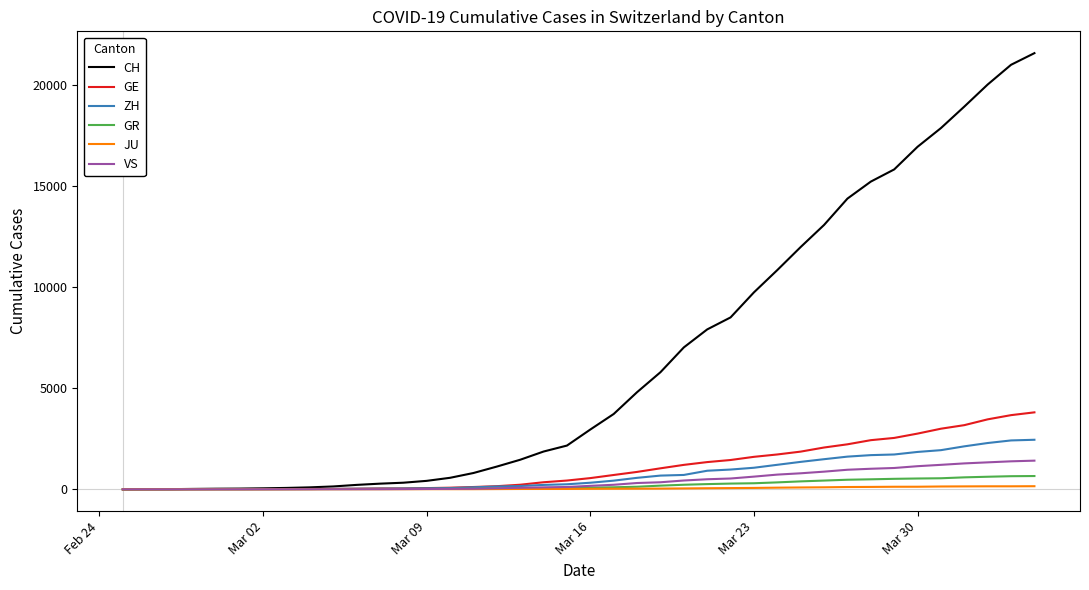

Rank the series by their maximum value, from highest to lowest.

CH, GE, ZH, VS, GR, JU